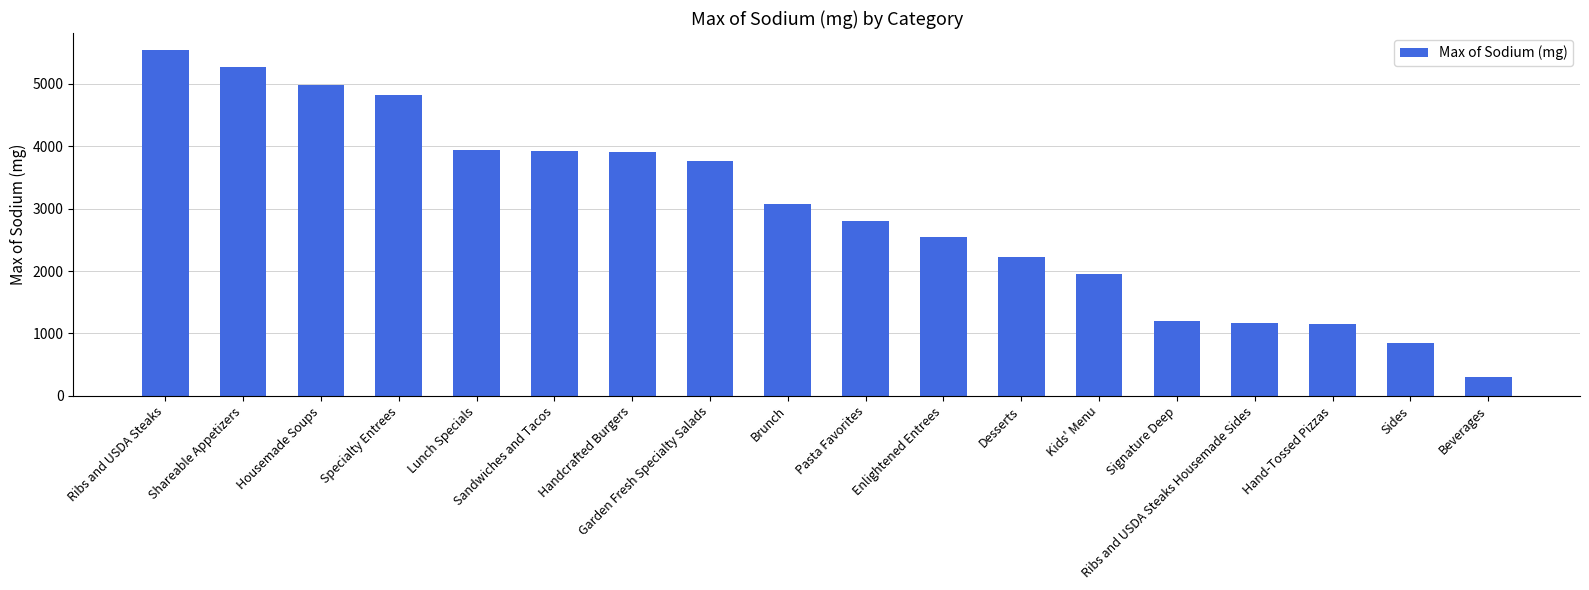

What is the label of the 5th bar from the left?

Lunch Specials